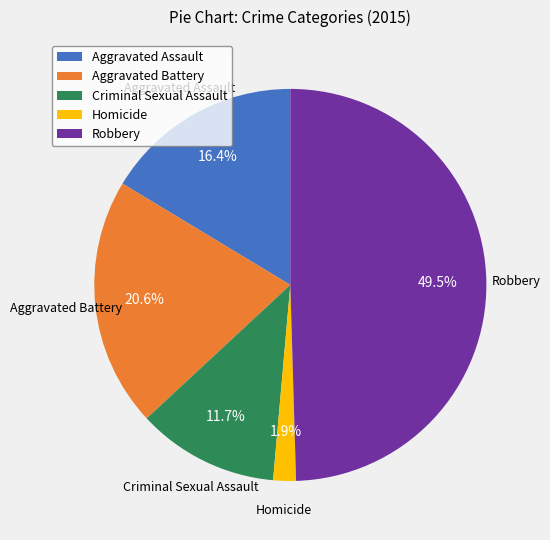

Does Aggravated Battery account for over 50% of the chart?

No